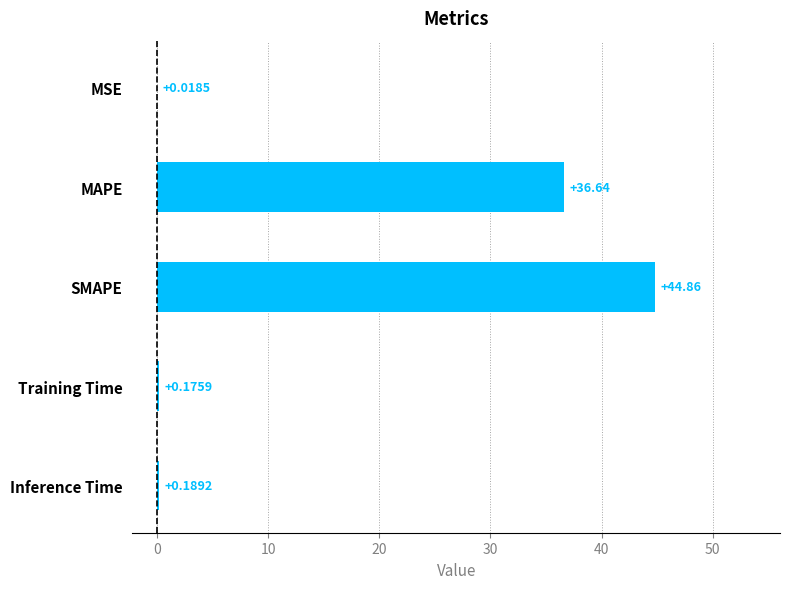

What is the sum of the values at Inference Time and SMAPE?

45.0